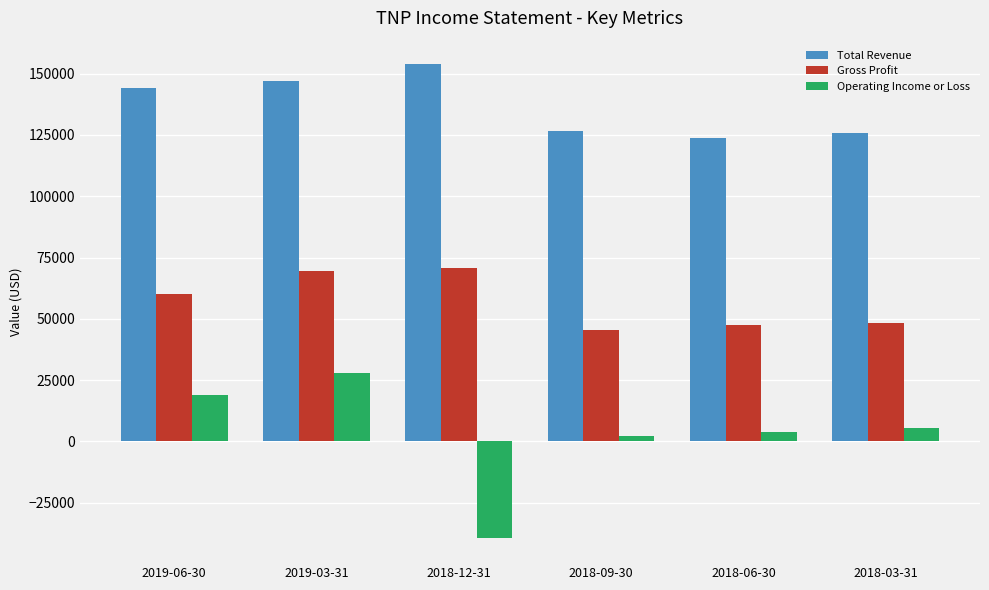

Which series has the widest spread of values?

Operating Income or Loss